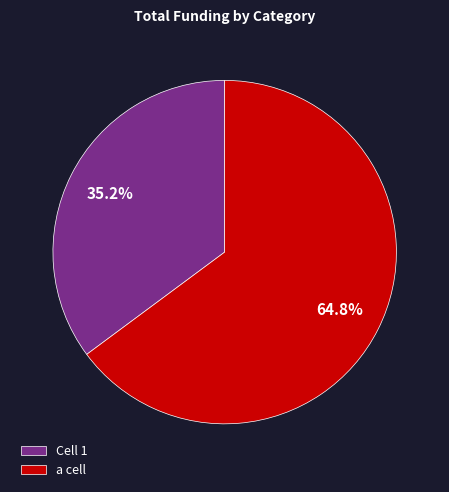

What is the smallest slice in the pie chart?

Cell 1